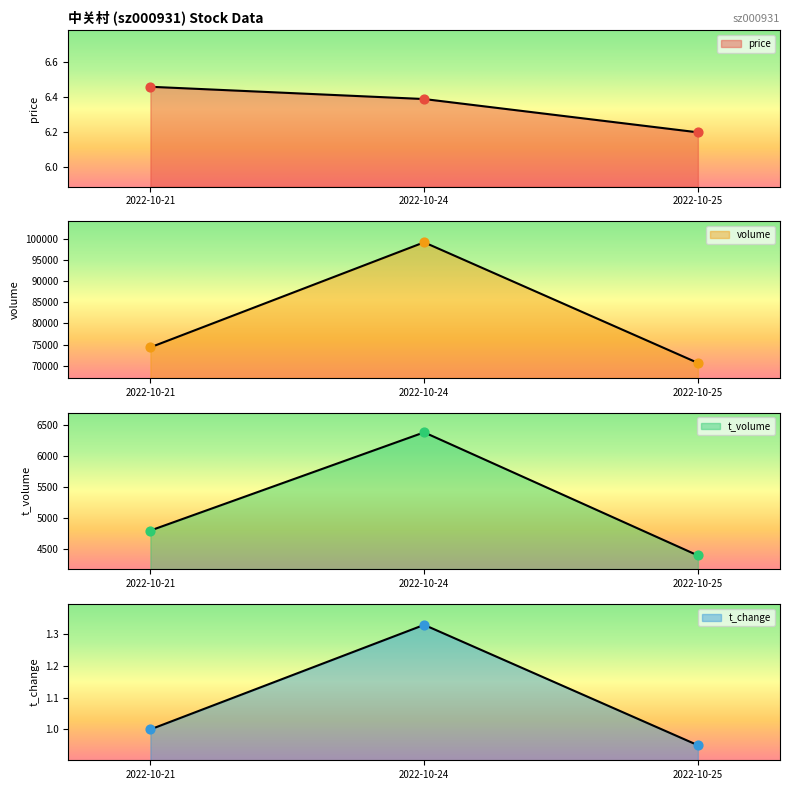

Which series has the largest total across all categories?

volume